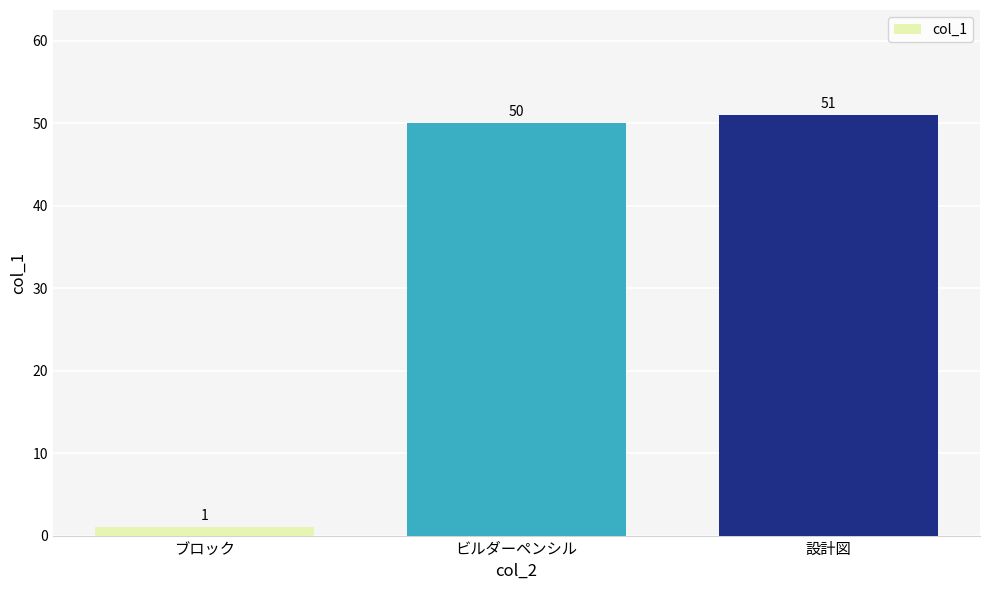

What is the value of the 1st bar from the left?

1